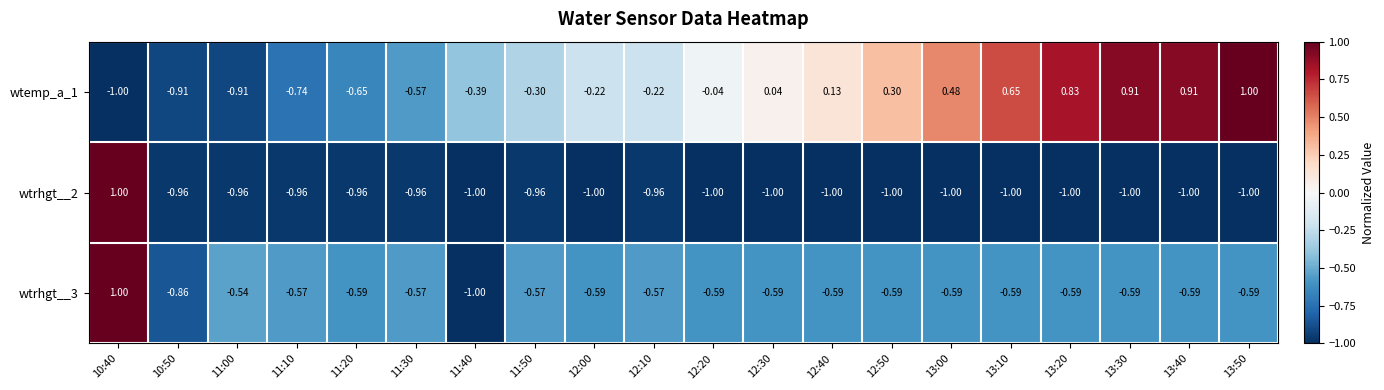

How many positive values does the wtrhgt__2 series have?

1